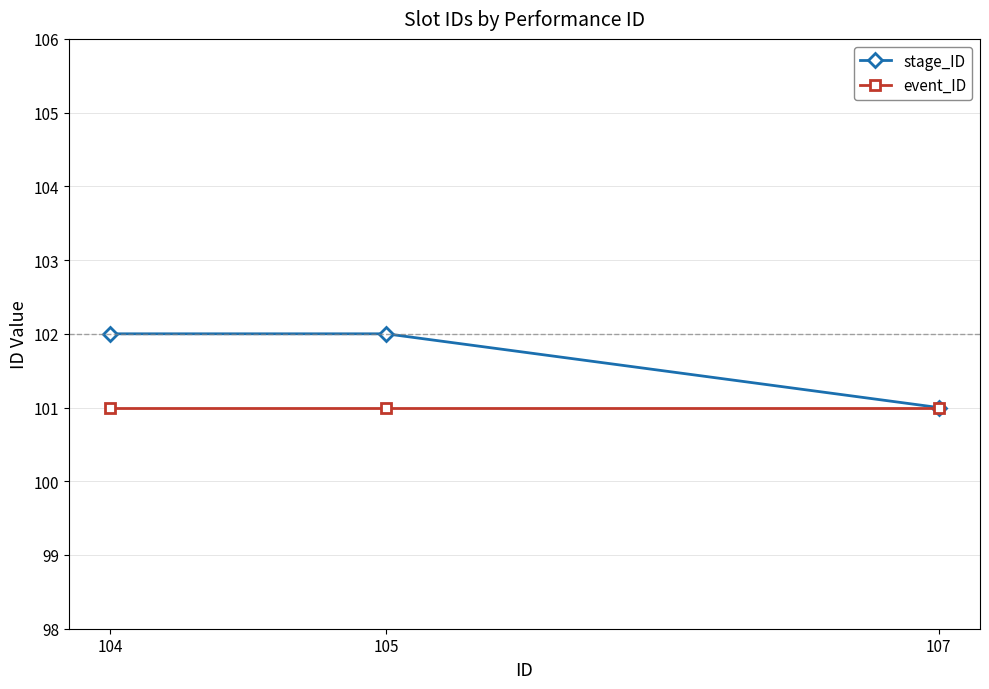

List the series in order of their peak value, highest first.

stage_ID, event_ID